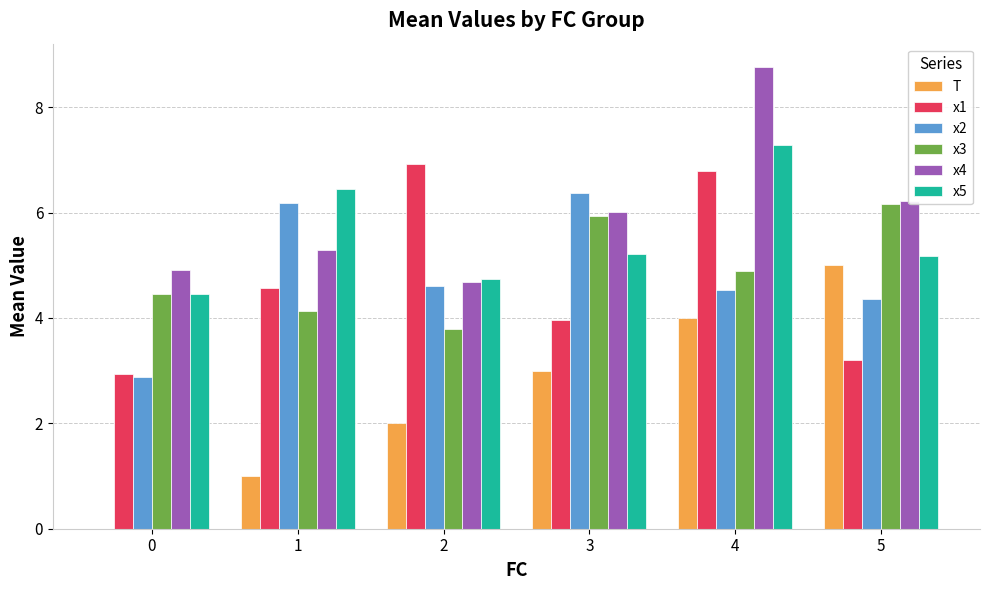

Reading left to right, what are all the values shown in this chart?

T: 0=0.0	1=1.0	2=2.0	3=3.0	4=4.0	5=5.0
x1: 0=2.9	1=4.6	2=6.9	3=4.0	4=6.8	5=3.2
x2: 0=2.9	1=6.2	2=4.6	3=6.4	4=4.5	5=4.4
x3: 0=4.5	1=4.1	2=3.8	3=5.9	4=4.9	5=6.2
x4: 0=4.9	1=5.3	2=4.7	3=6.0	4=8.8	5=6.2
x5: 0=4.5	1=6.4	2=4.7	3=5.2	4=7.3	5=5.2